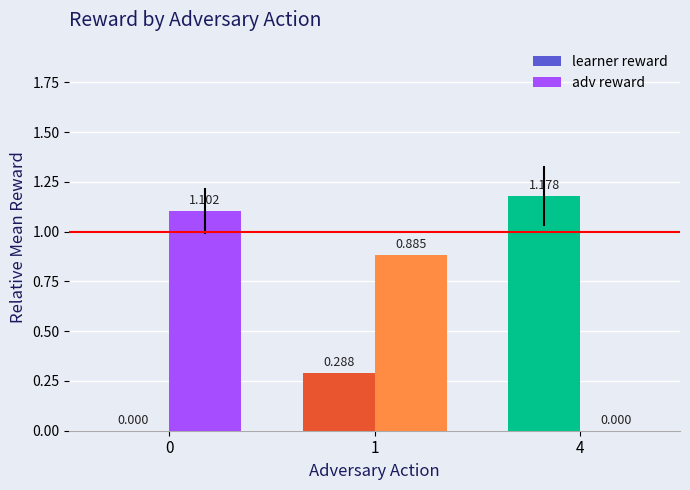

Which series changed the most between 0 and 1?

learner reward